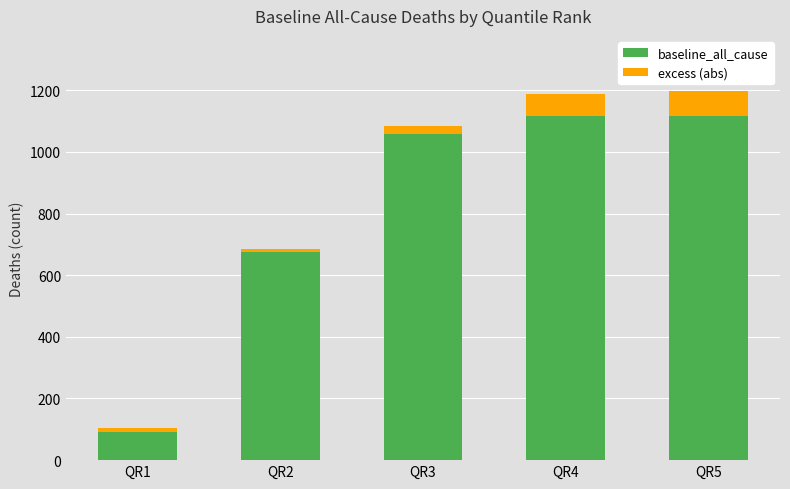

What is the minimum value for baseline_all_cause?

92